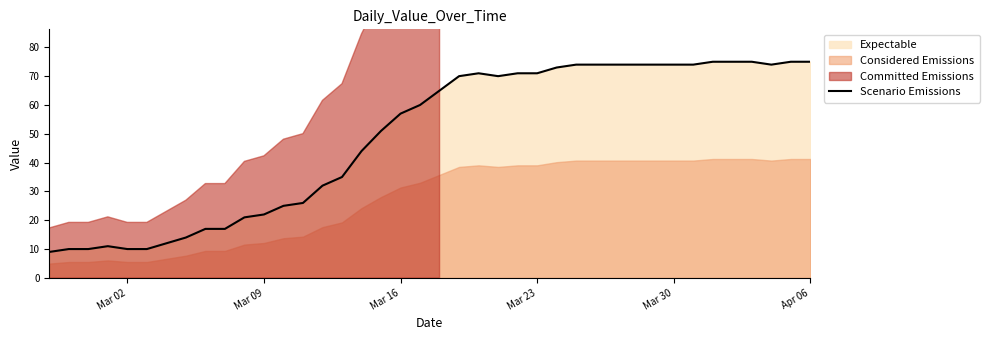

Does the chart have visible grid lines?

No